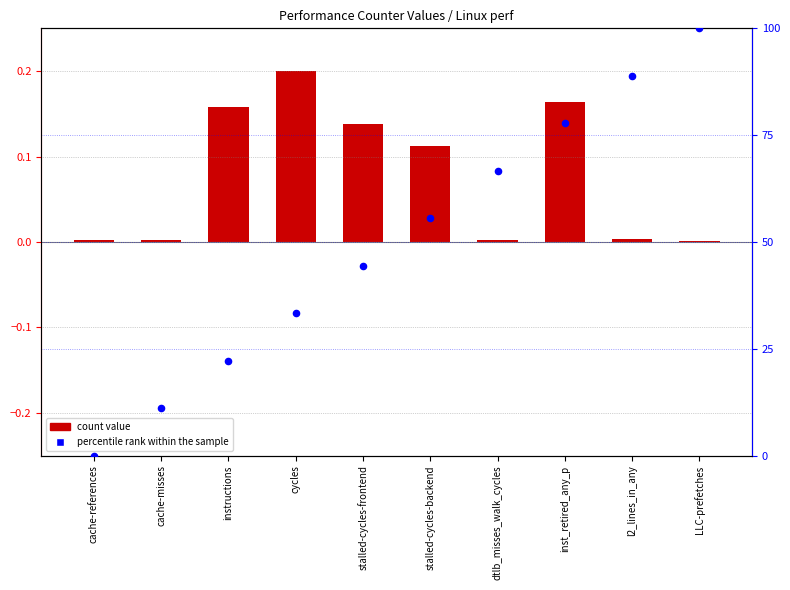

Which series has the largest total across all categories?

percentile rank within the sample